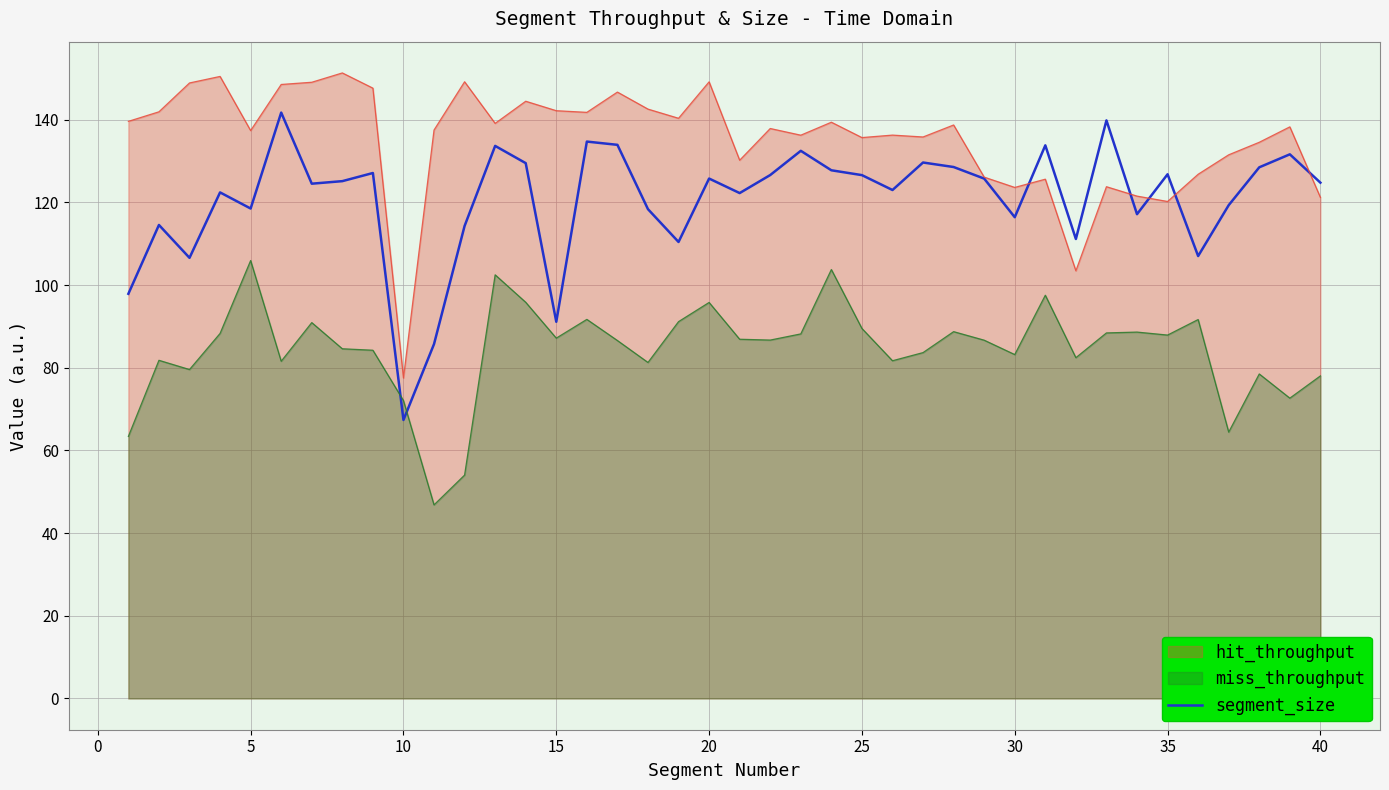

Count the number of categories in the chart.

40